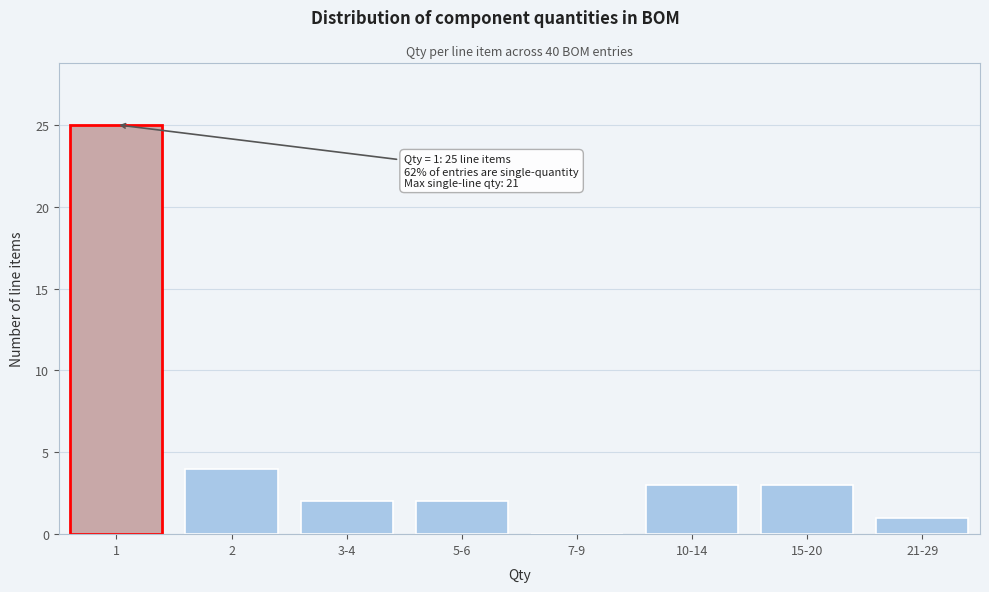

Reading left to right, transcribe all the data shown in this chart.

1=25	2=4	3-4=2	5-6=2	7-9=0	10-14=3	15-20=3	21-29=1